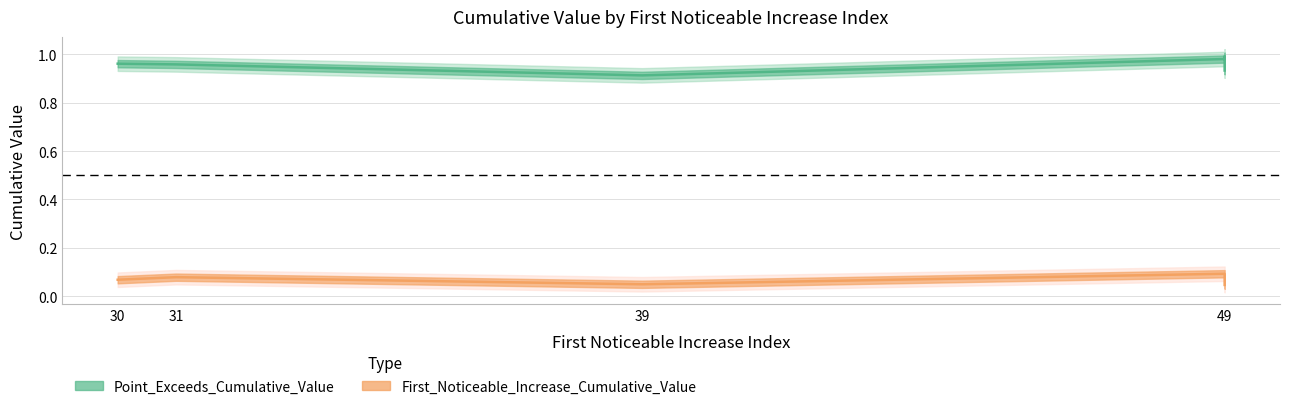

At which category does Point_Exceeds_Cumulative_Value reach its first local peak?

49